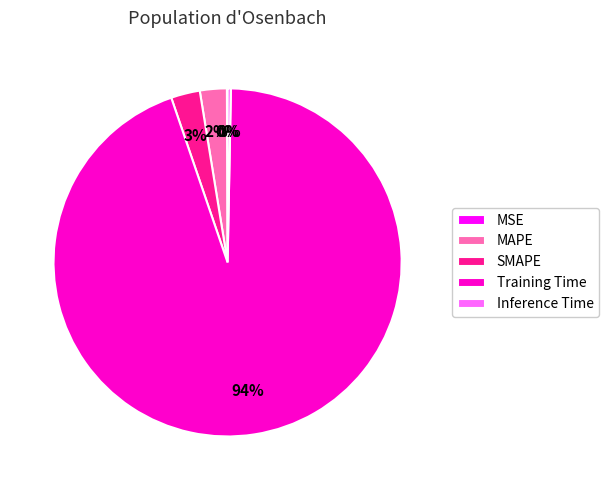

The Inference Time slice represents 0% of the pie. True or false?

True